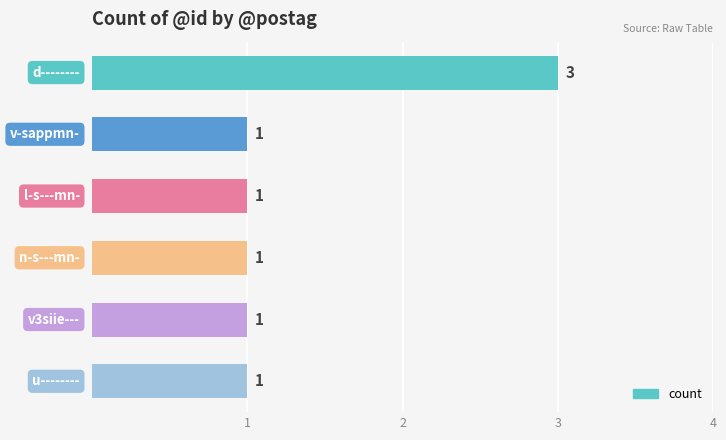

Reading top to bottom, what are all the values shown in this chart?

3	1	1	1	1	1